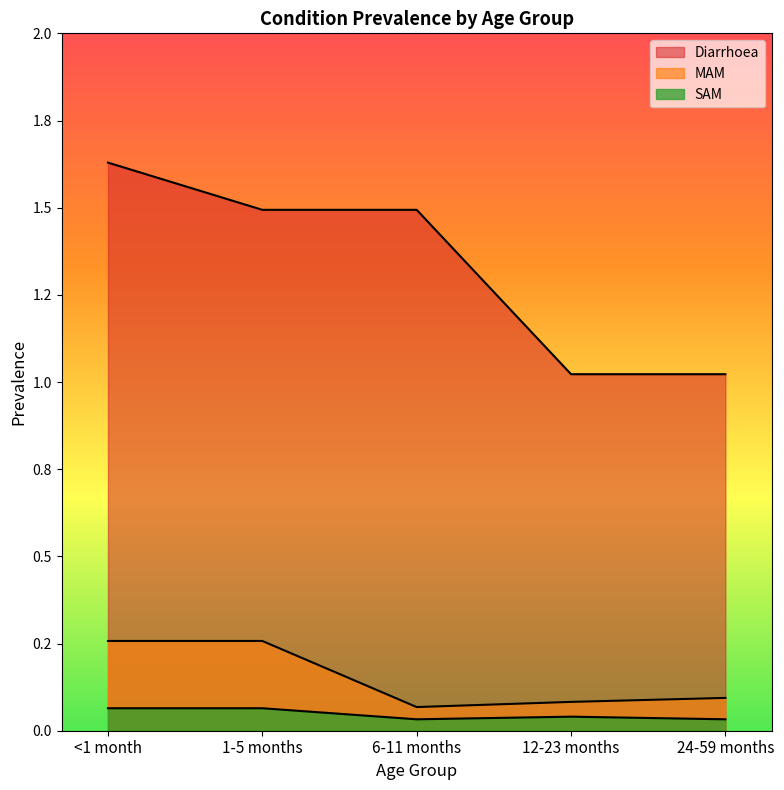

What is the minimum value for MAM?

0.1